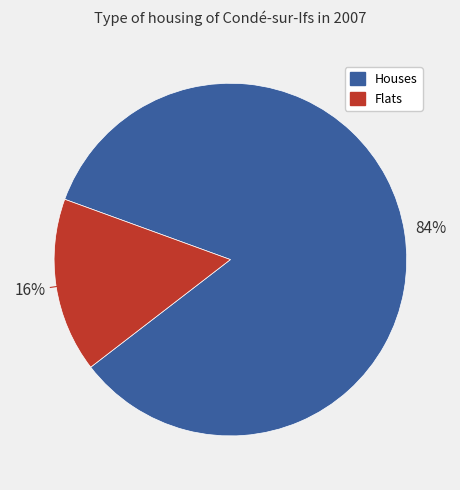

Is there any slice that represents more than half of the pie?

Yes